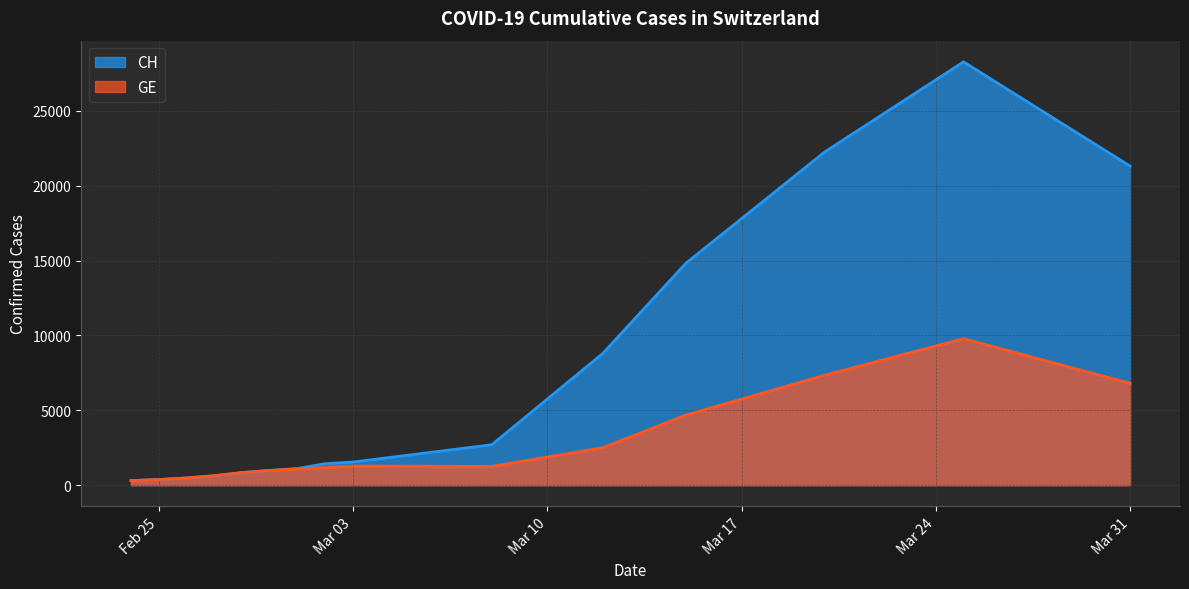

Which has a higher value, 2020-03-20 or 2020-02-29?

2020-03-20